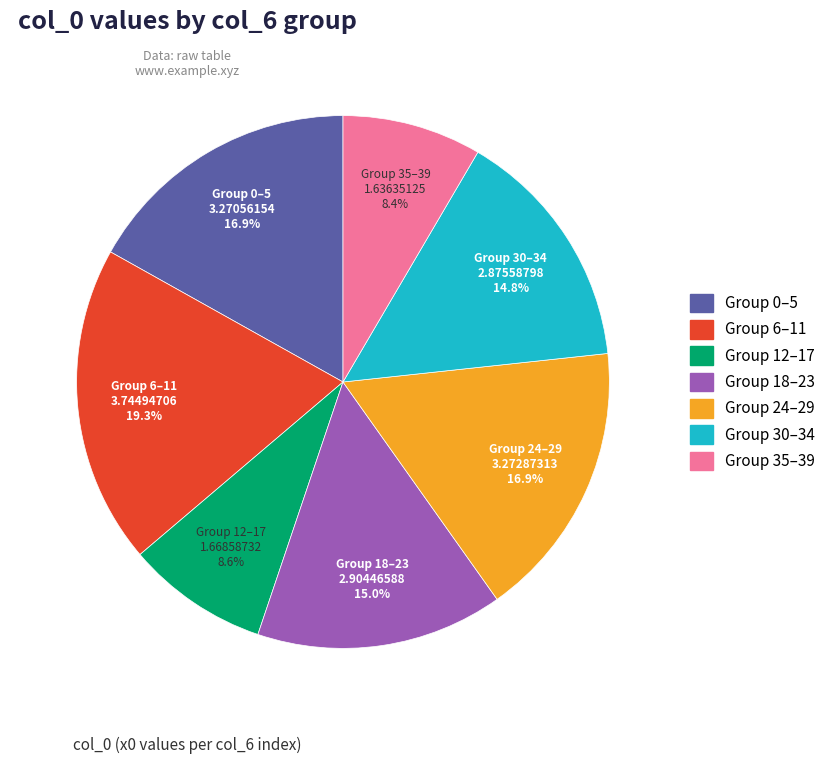

Is there any slice that represents more than half of the pie?

No